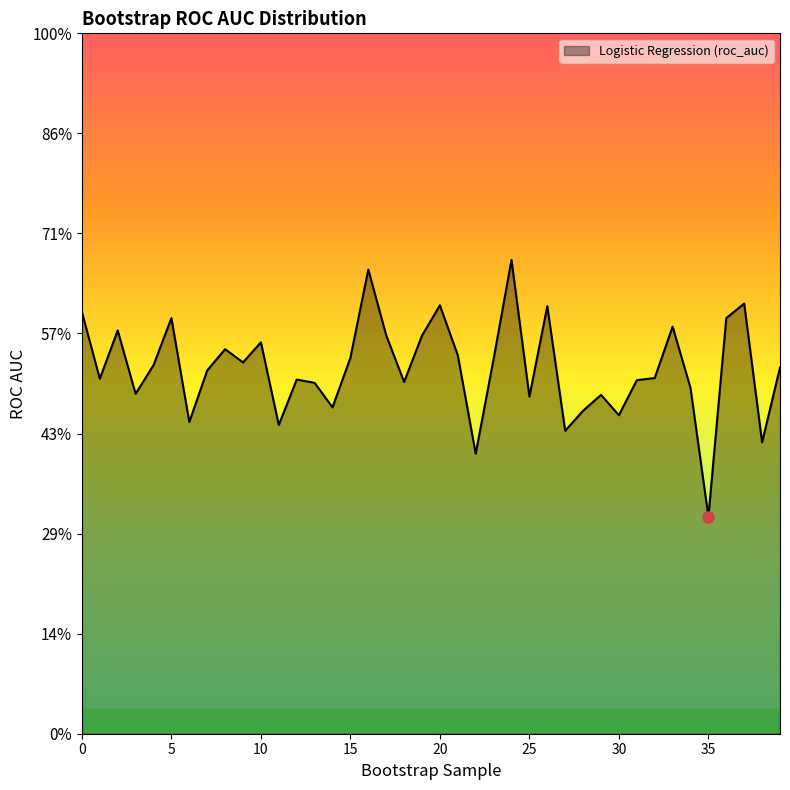

Does the chart display data point markers on the line(s)?

No